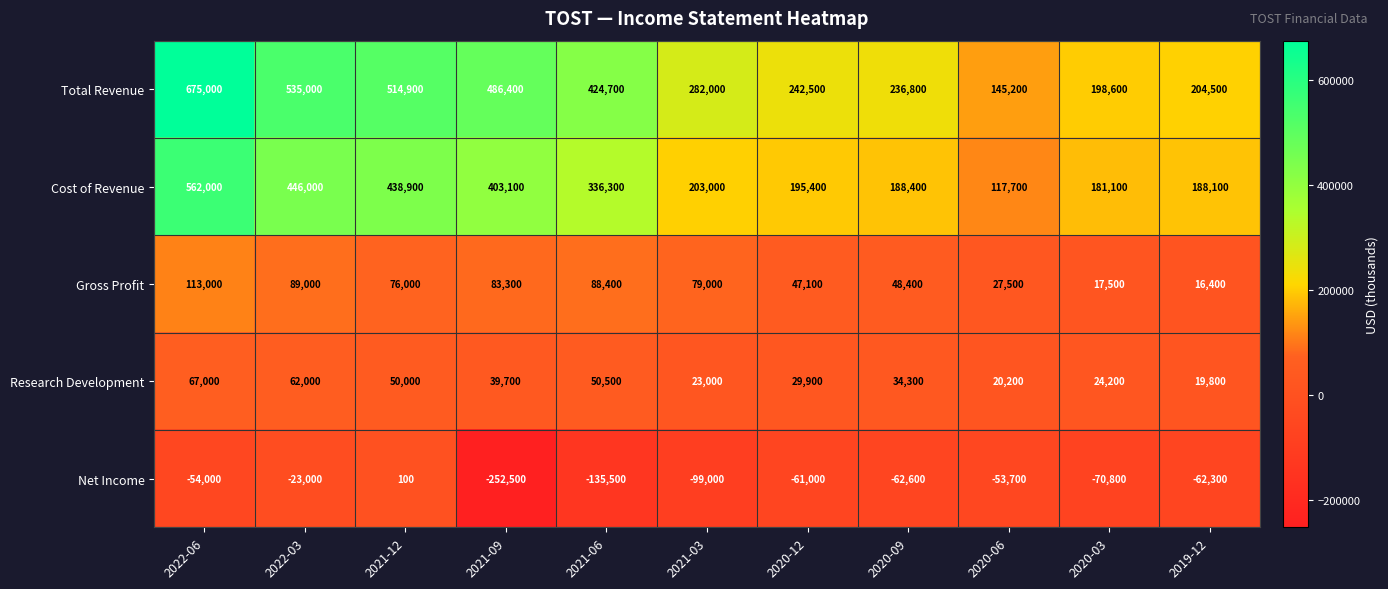

Rank the series by their maximum value, from lowest to highest.

Net Income, Research Development, Gross Profit, Cost of Revenue, Total Revenue